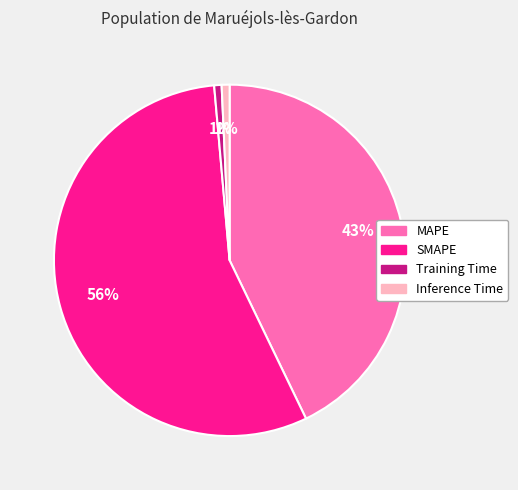

What percentage is the Training Time slice, to the nearest percent?

1%